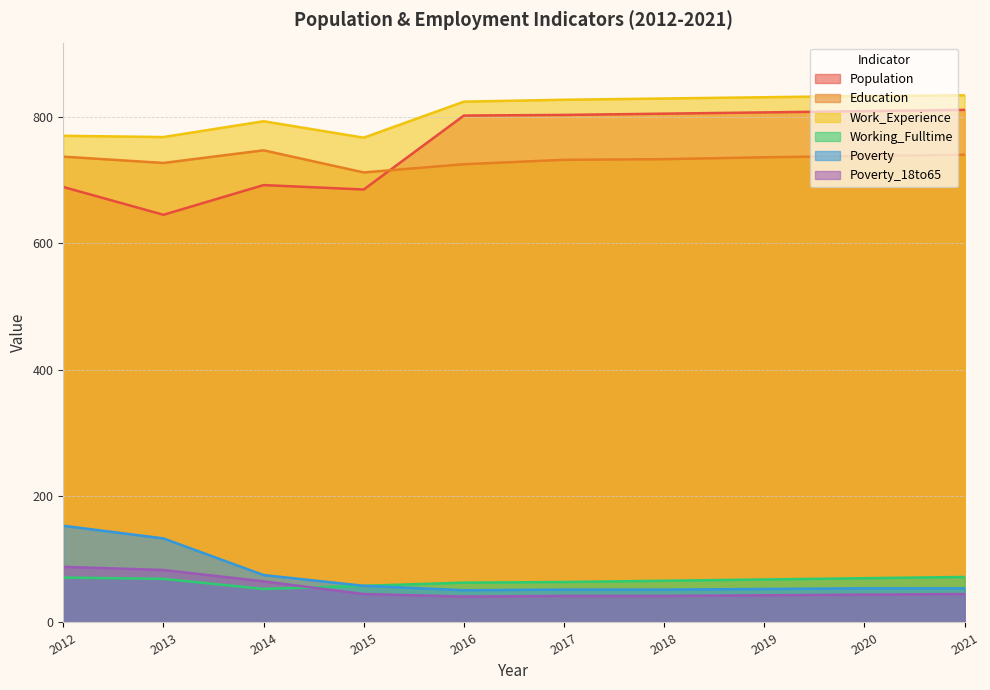

True or false: Working_Fulltime and Poverty intersect in this chart.

False